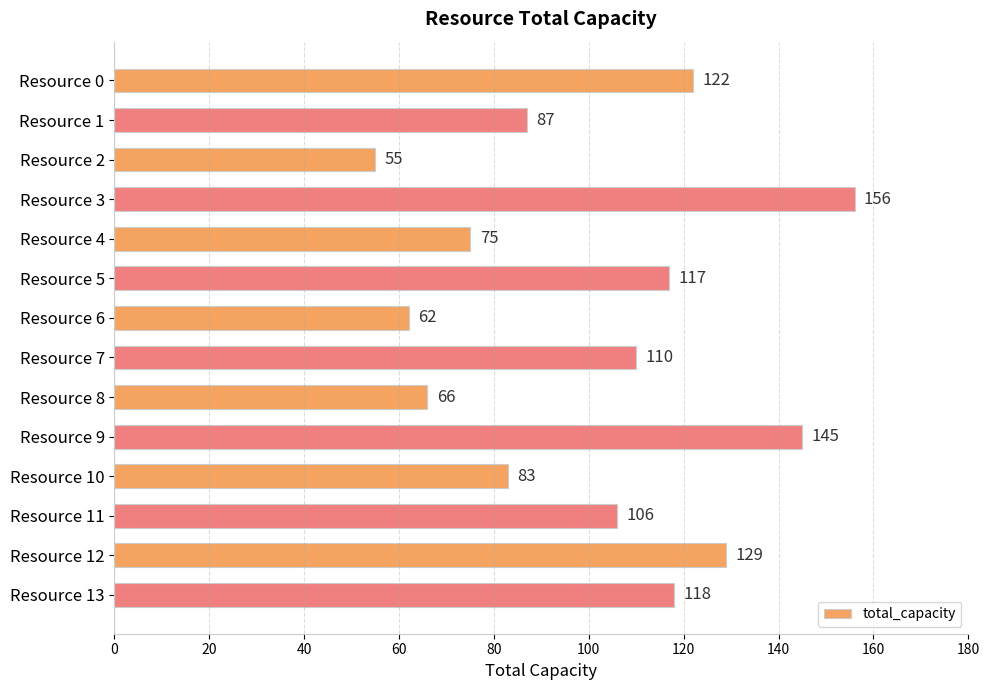

What is the change in value from Resource 2 to Resource 12?

+74